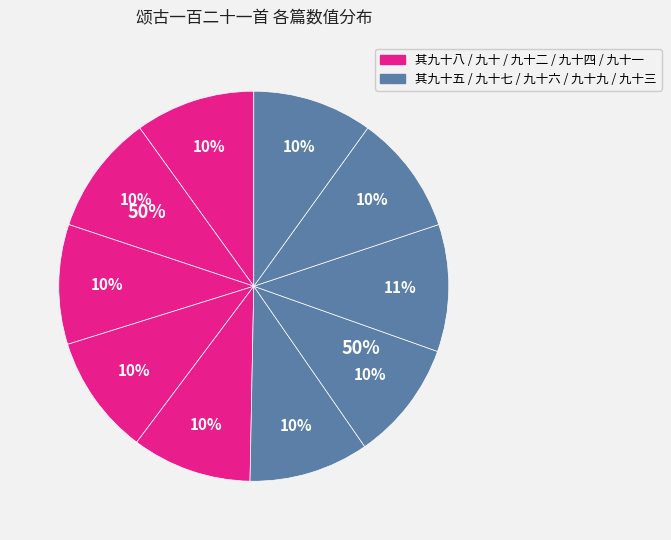

Does 颂古一百二十一首 其九十 account for over 50% of the chart?

No